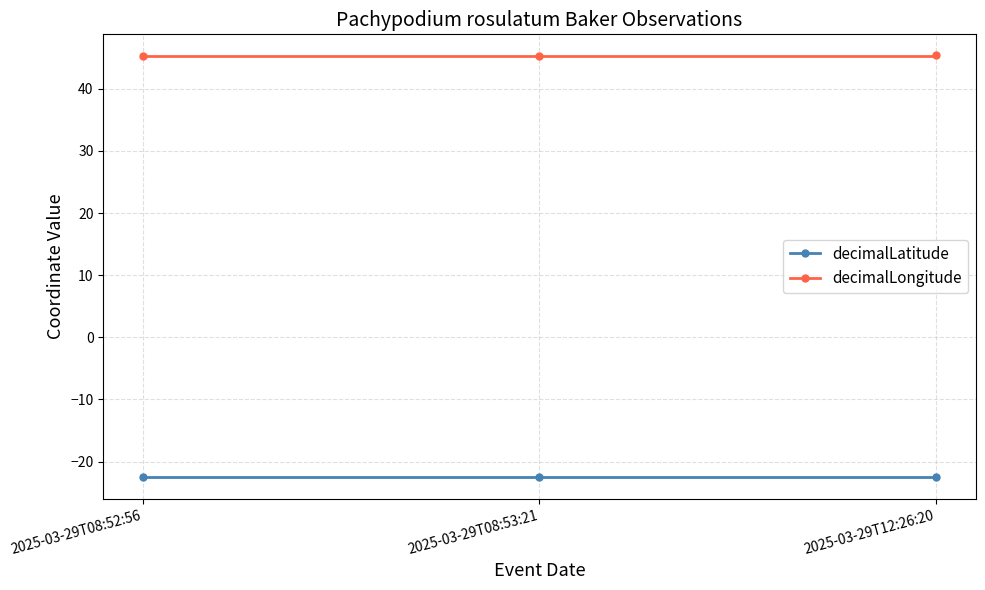

What is the spread (max minus min) of values at 2025-03-29T12:26:20?

67.9